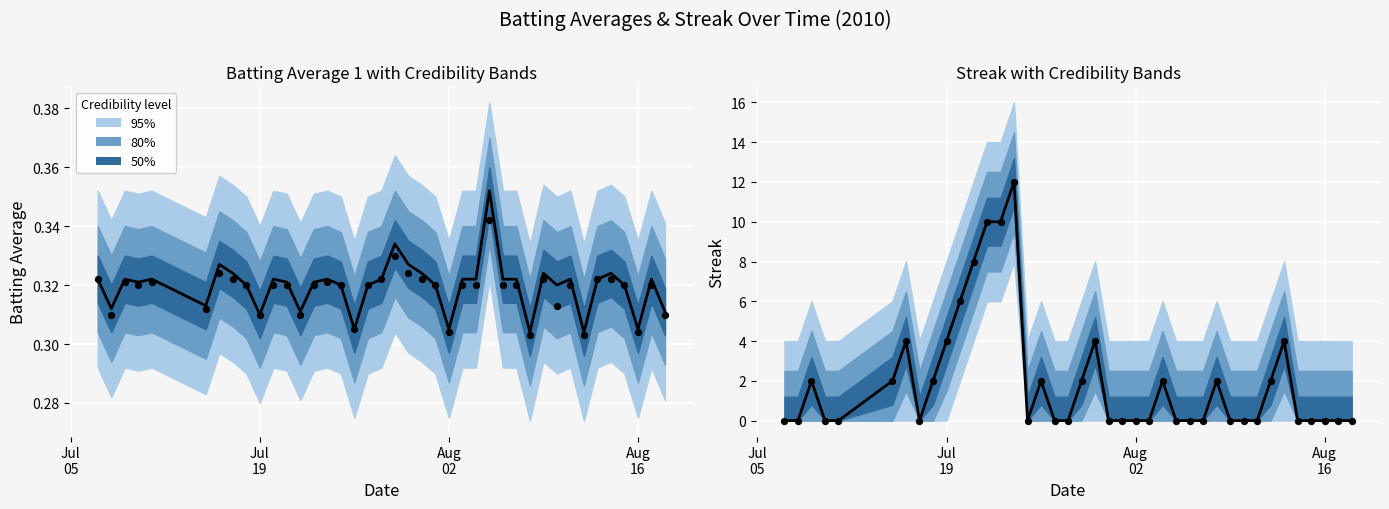

Which series contains the lowest Y value?

Streak